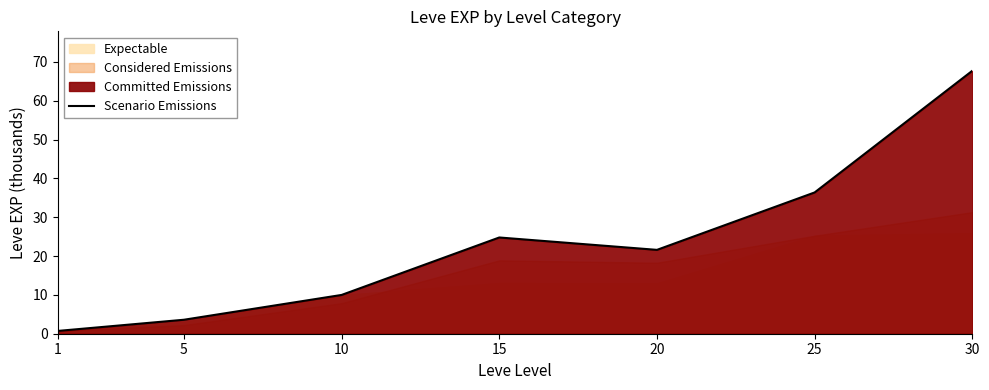

What is the change in value from 1 to 20?

+20.9